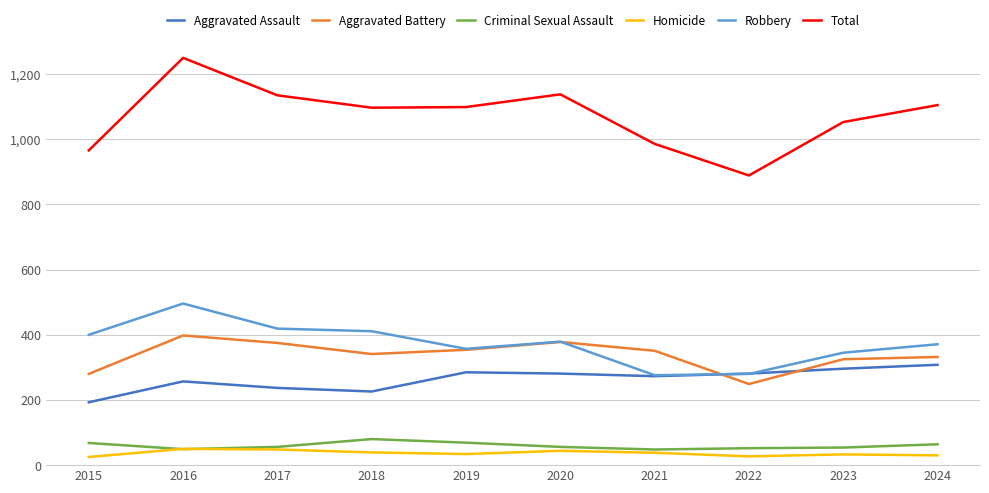

What is the sum of the Aggravated Assault values at 2017 and 2016?

494